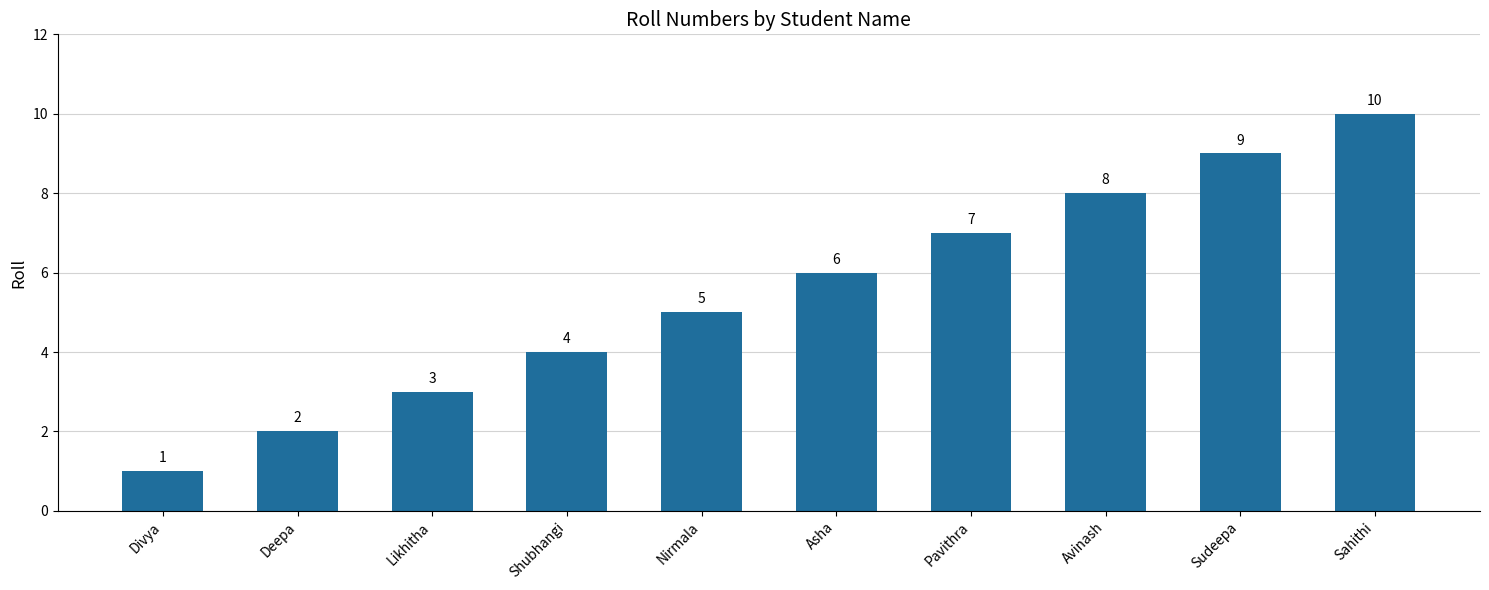

What is the sum of all values?

55